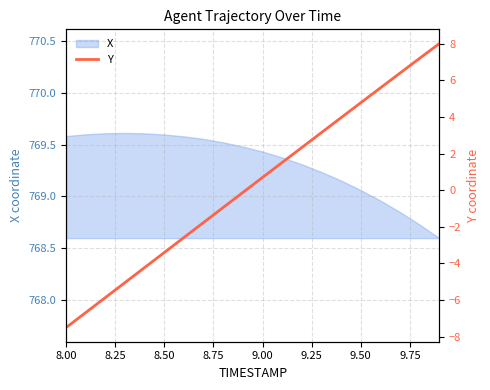

Is it true that X equals 200.1 at 9.00?

False